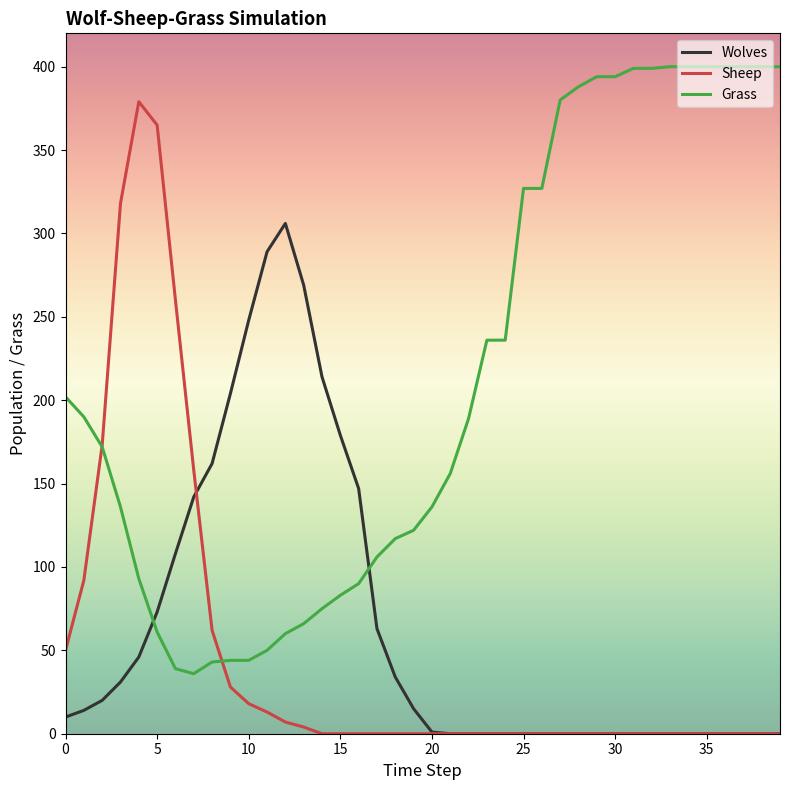

Rank the series by their maximum value, from highest to lowest.

Grass, Sheep, Wolves